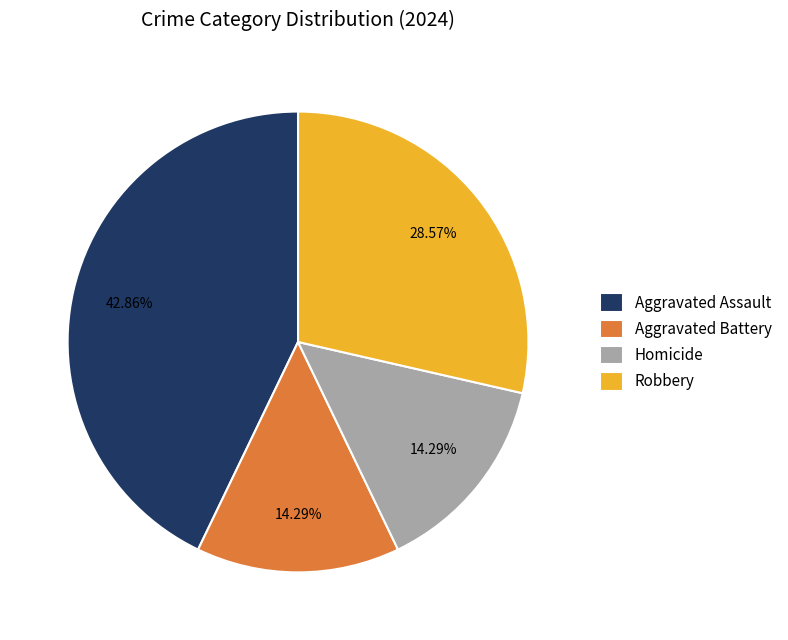

Combined, do Aggravated Battery and Homicide account for over 50%?

No